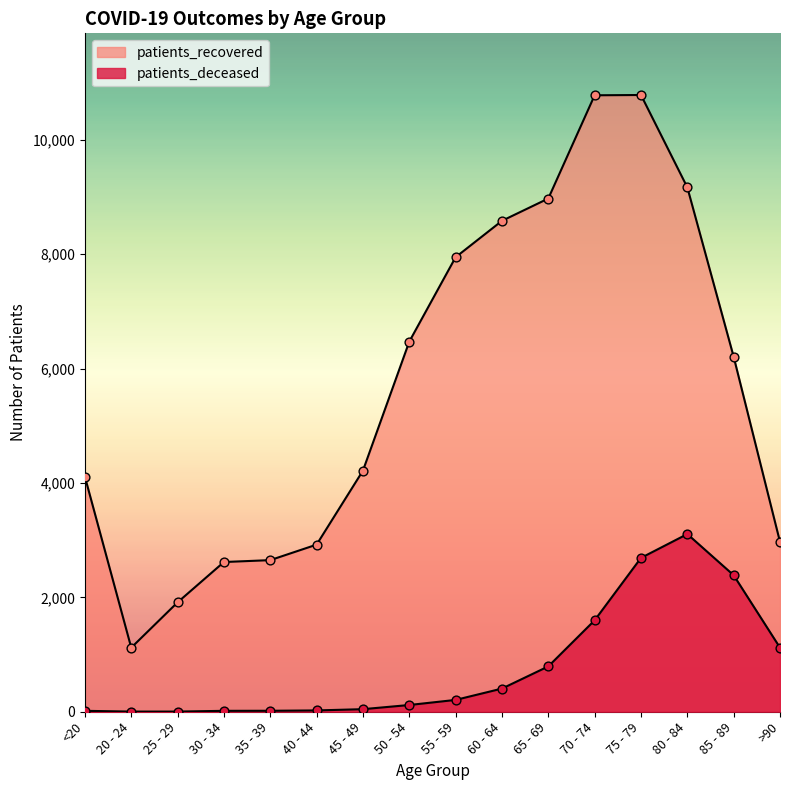

What is the total value across all series at 55 - 59?

8155